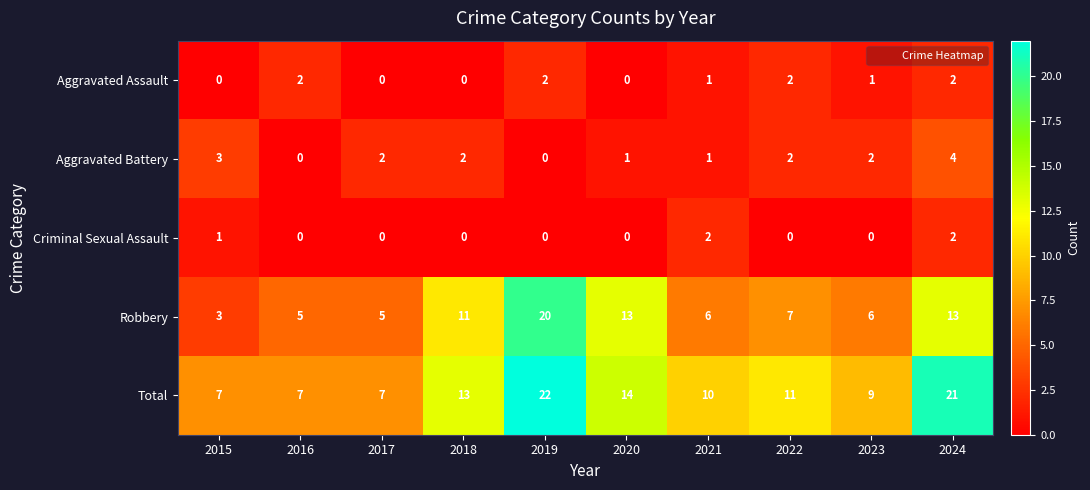

What is the difference between the highest and lowest values at 2018?

13